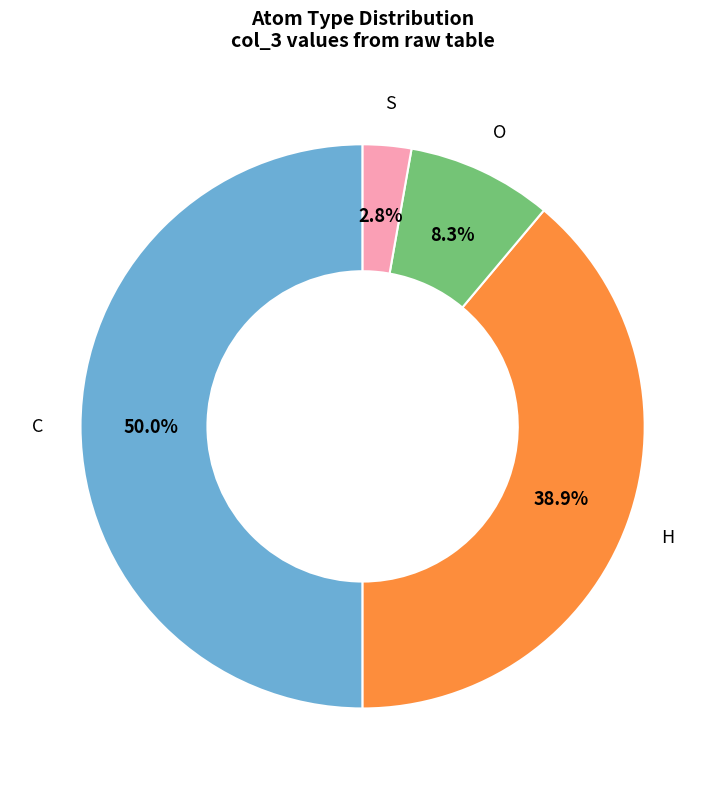

Which has a higher value, S or C?

C